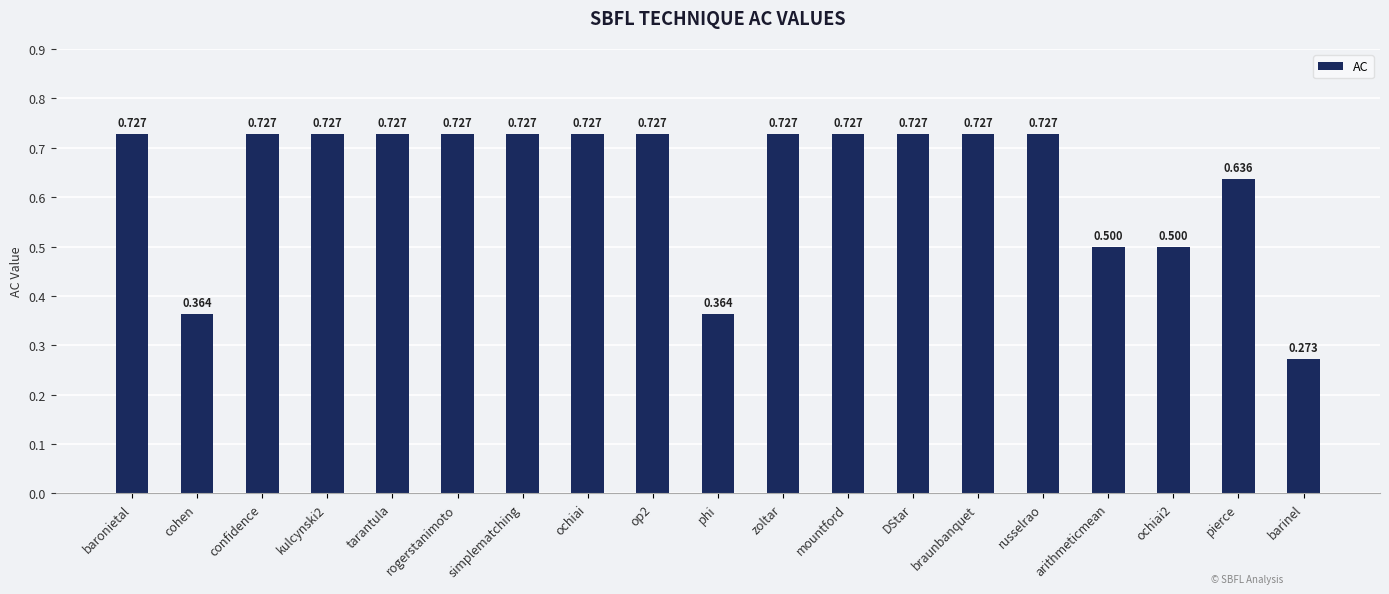

Which has a higher value, cohen or rogerstanimoto?

rogerstanimoto